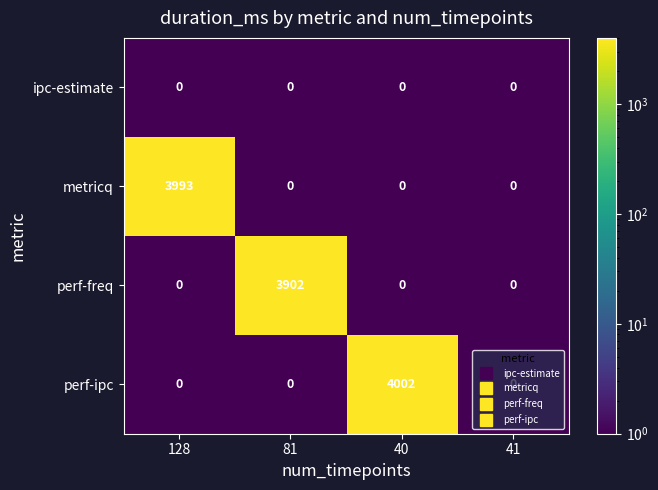

True or false: perf-ipc has a value of 2757 at 128.

False